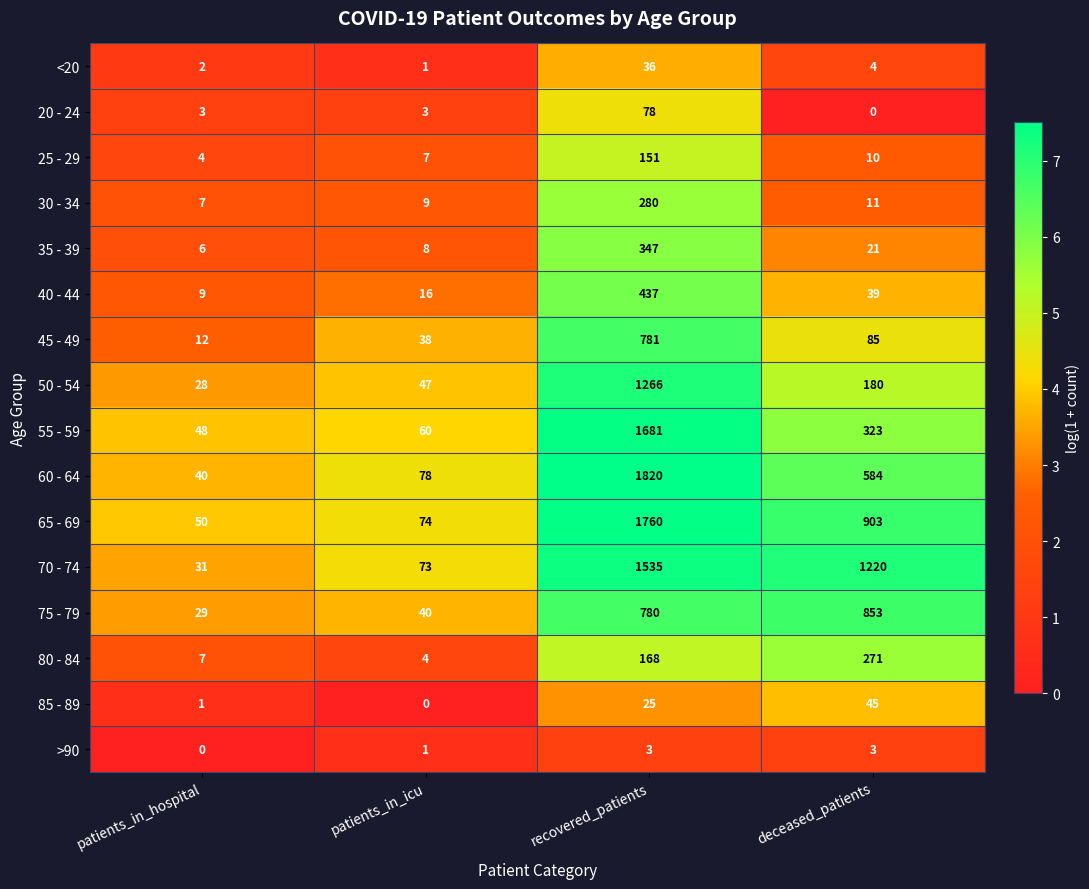

The 30 - 34 series shows 3 at patients_in_hospital. True or false?

False